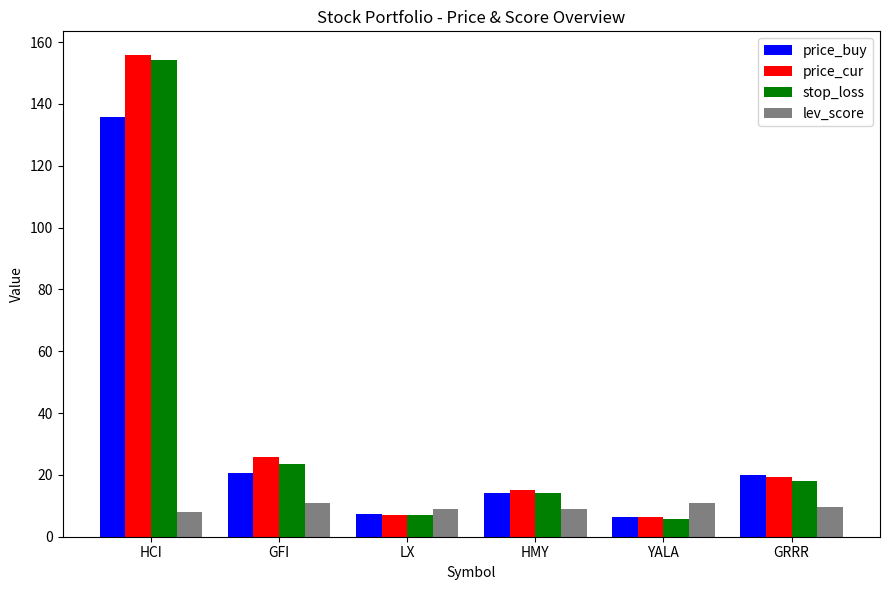

At which category is the sum across all series the highest?

HCI